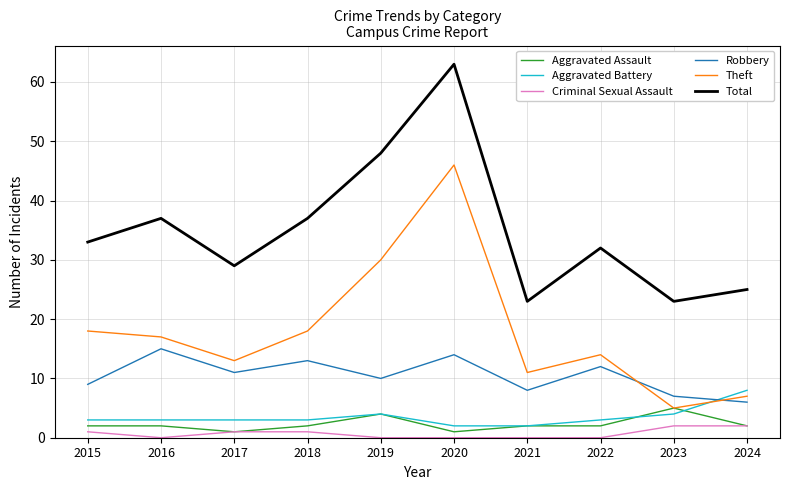

What is the difference between the maximum and minimum values in the Aggravated Assault series?

4